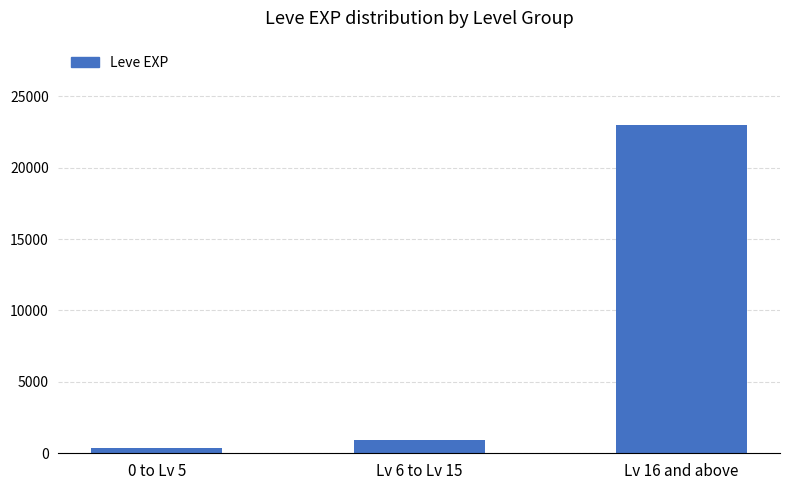

Reading left to right, list all the values displayed in this chart.

0 to Lv 5=370	Lv 6 to Lv 15=900	Lv 16 and above=22960